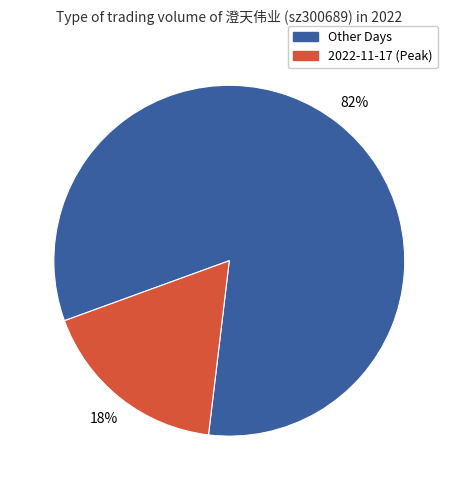

To the nearest percent, what is the average slice percentage?

50%